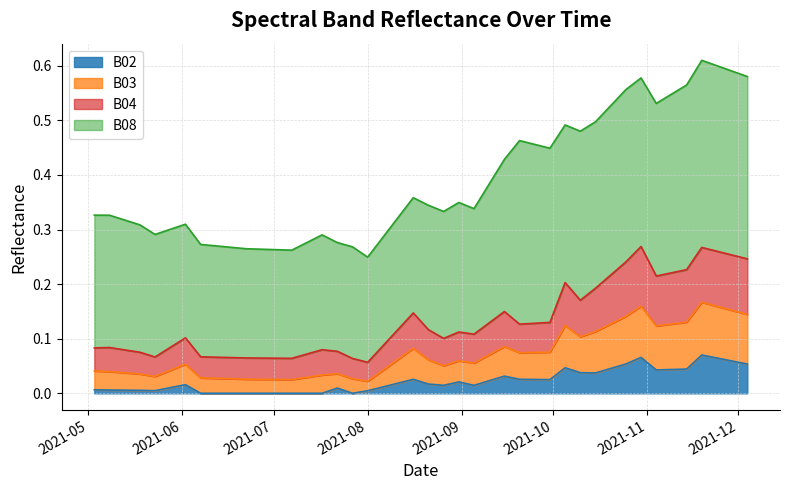

In B04, how many points are higher than both neighbors (excluding endpoints)?

8